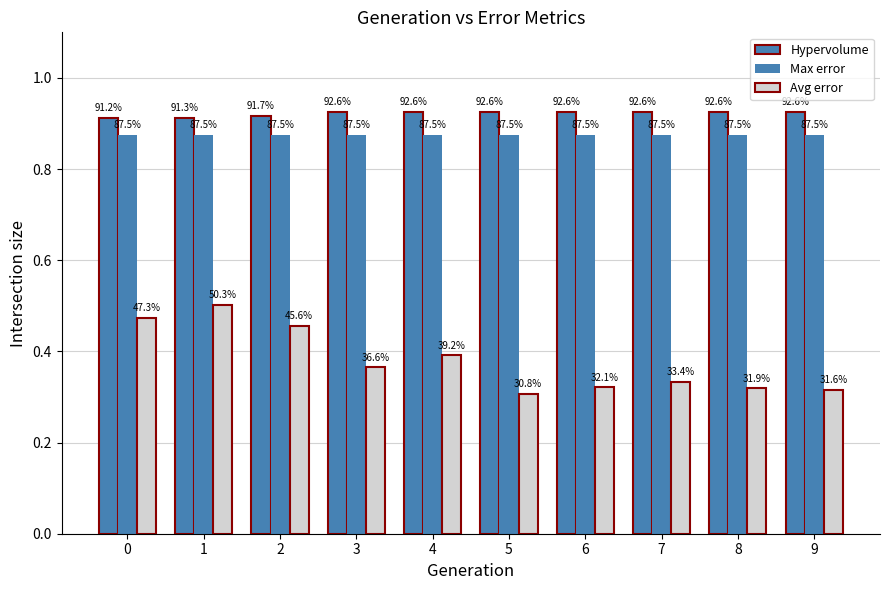

The value of Hypervolume at 6 is 0.9. True or false?

True